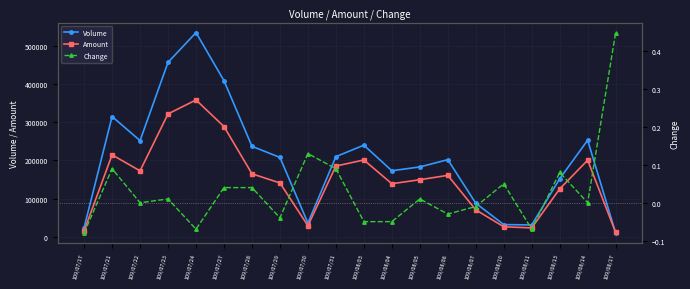

Reading left to right, list all the values displayed in this chart.

Volume: 24000.0	315000.0	252000.0	457000.0	535000.0	409000.0	237000.0	208000.0	36000.0	210000.0	240000.0	173000.0	183000.0	202000.0	88000.0	32000.0	31000.0	152000.0	253000.0	10000.0
Amount: 15600.0	214660.0	172730.0	321980.0	358450.0	288850.0	165040.0	141070.0	28900.0	185350.0	201210.0	139010.0	149480.0	160980.0	70540.0	26280.0	23250.0	125560.0	200710.0	11400.0
Change: -0.1	0.1	0.0	0.0	-0.1	0.0	0.0	-0.0	0.1	0.1	-0.1	-0.1	0.0	-0.0	-0.0	0.1	-0.1	0.1	0.0	0.5